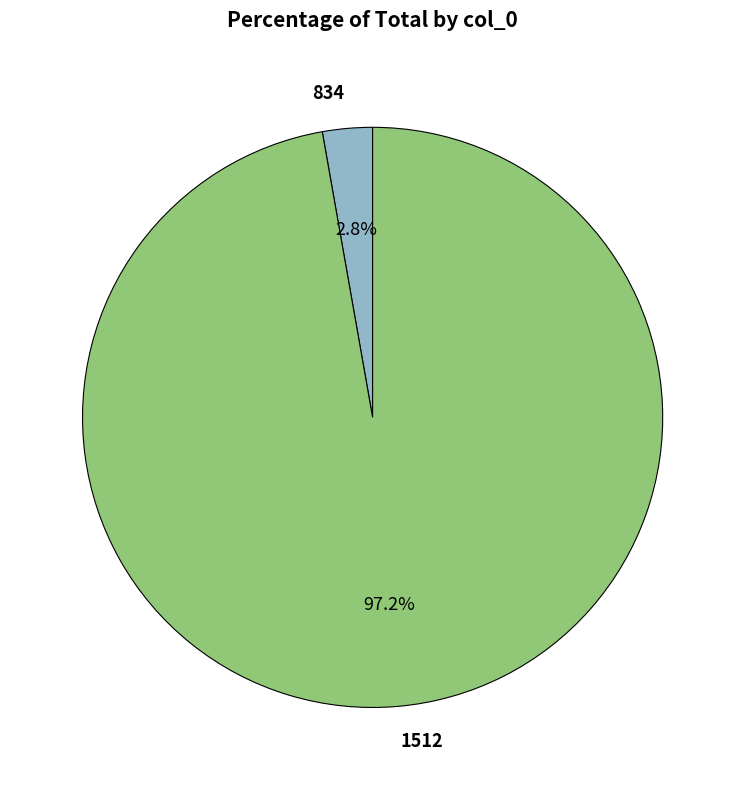

Count the number of slices in the pie.

2